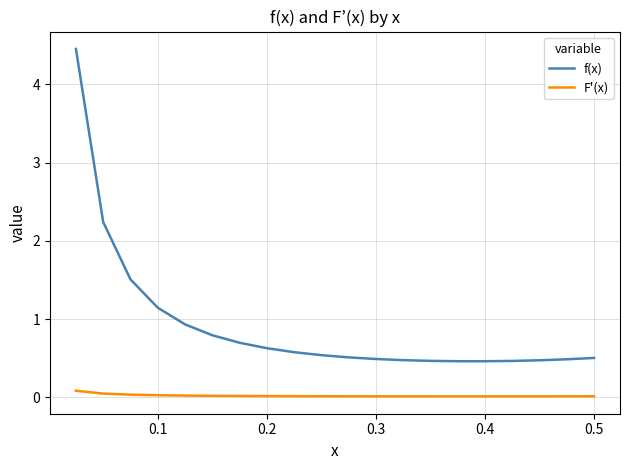

Which series has the widest spread of values?

f(x)